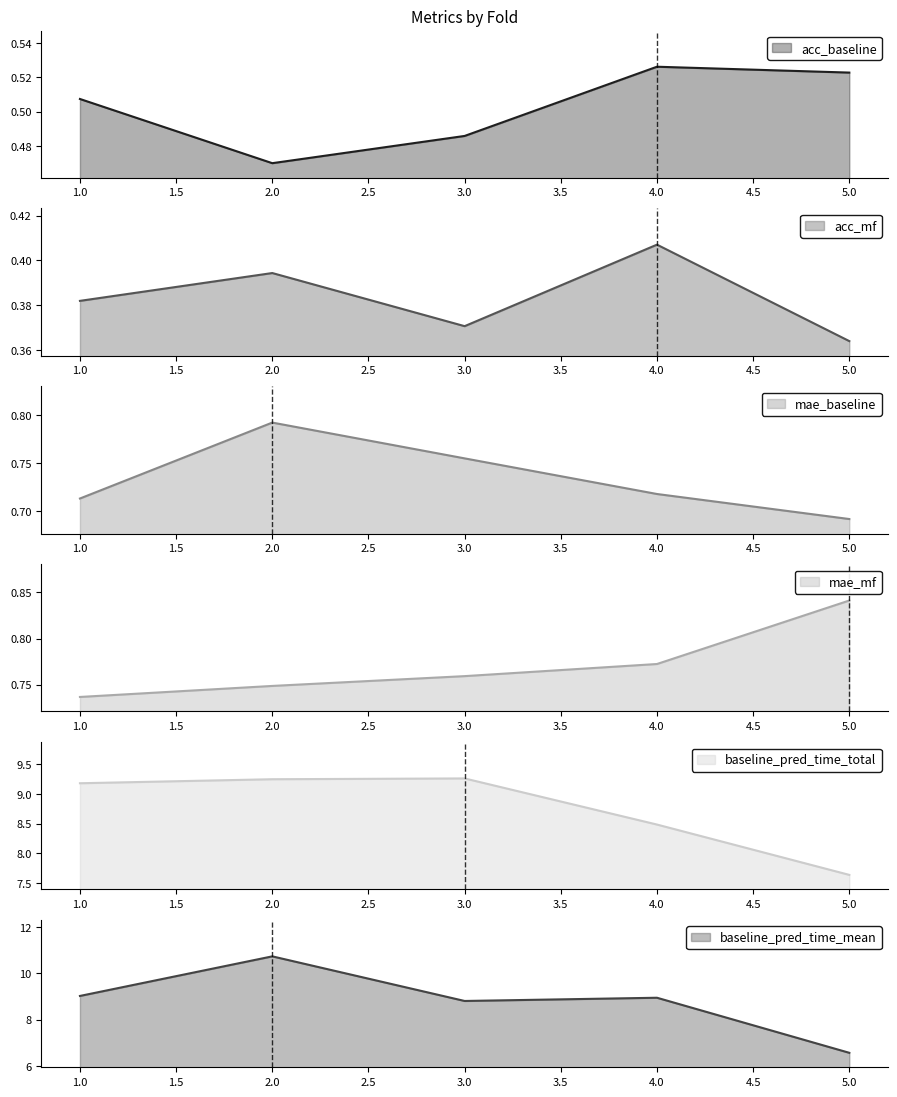

True or false: mae_baseline and acc_mf cross at least once.

False